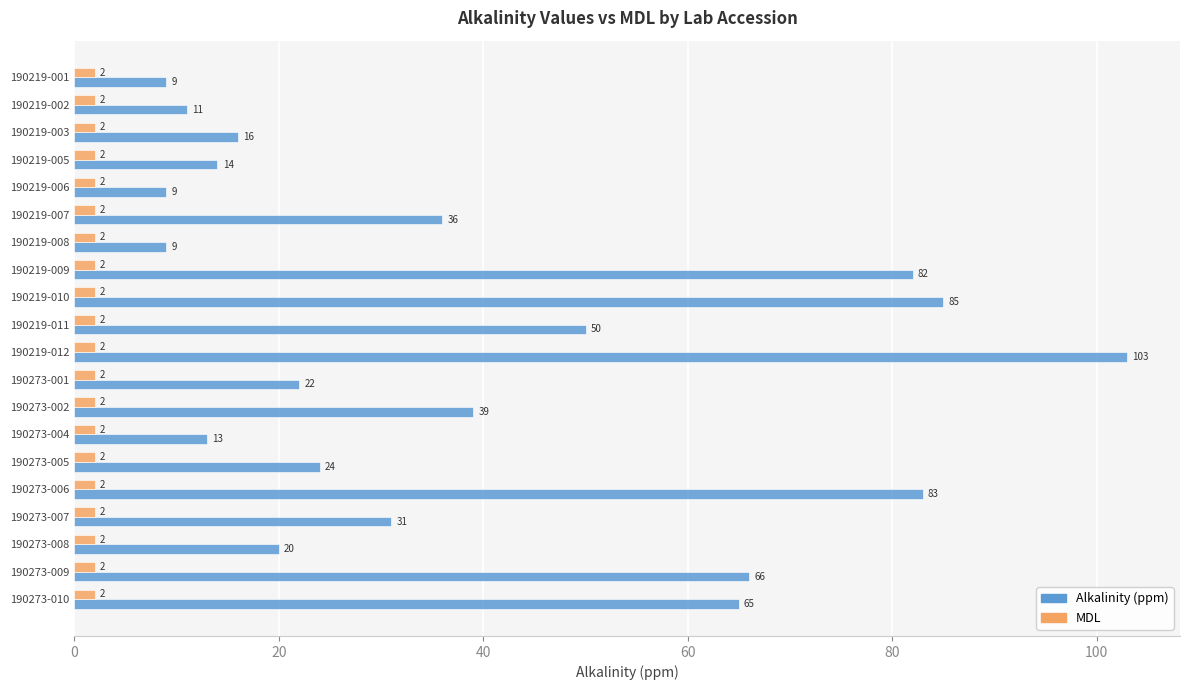

At which label does Alkalinity (ppm) reach its peak?

190219-012